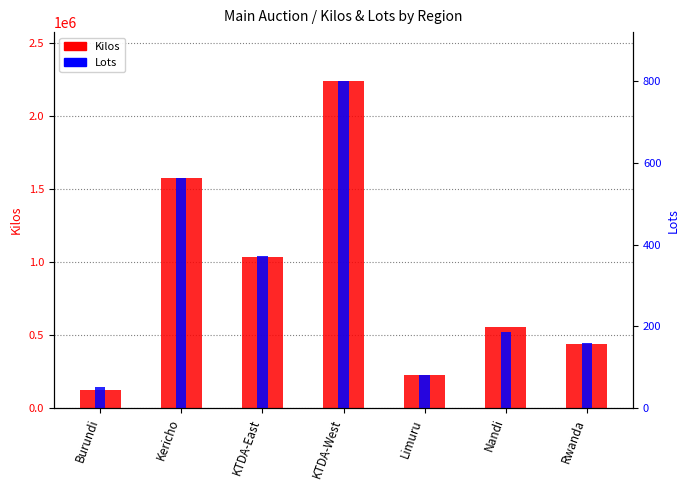

What is the value of the Kilos bar at the 7th from the left?

442572